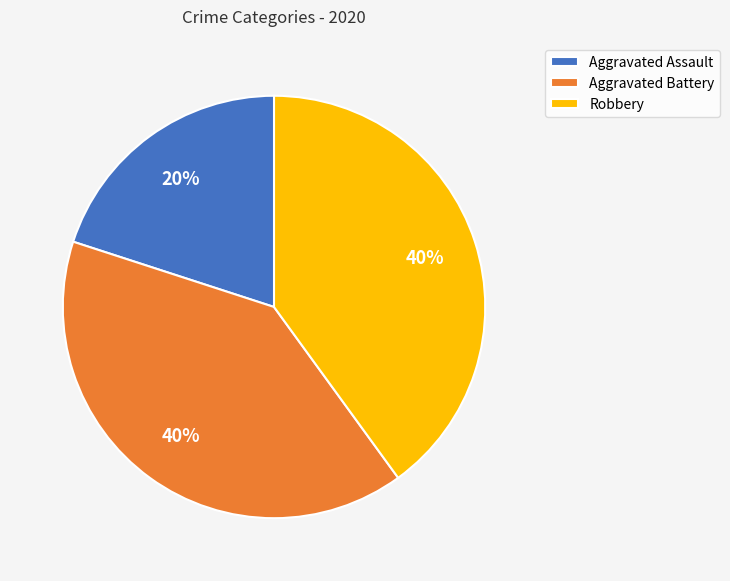

Is Robbery the majority of the pie?

No